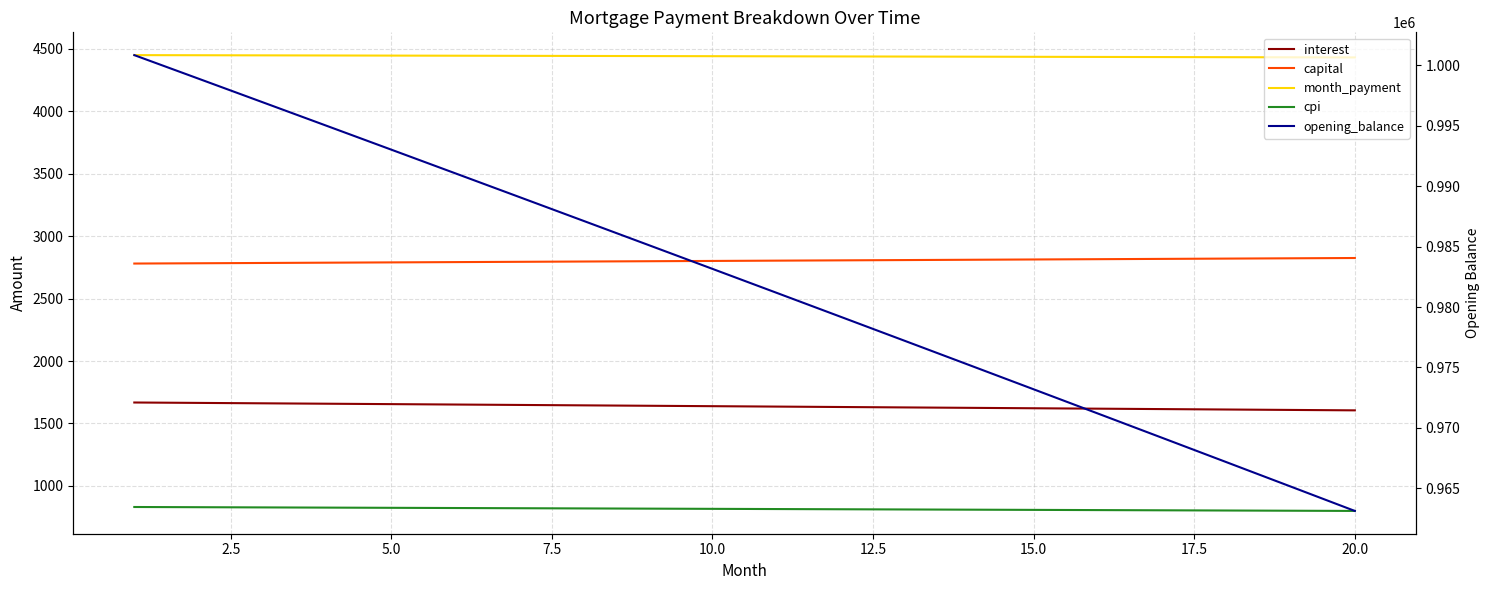

At how many categories does at least one series exceed 317887?

20